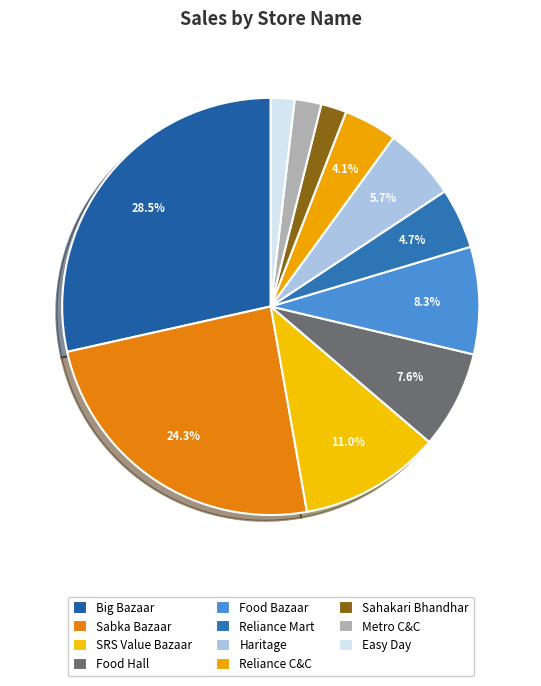

How many segments does this pie chart have?

11